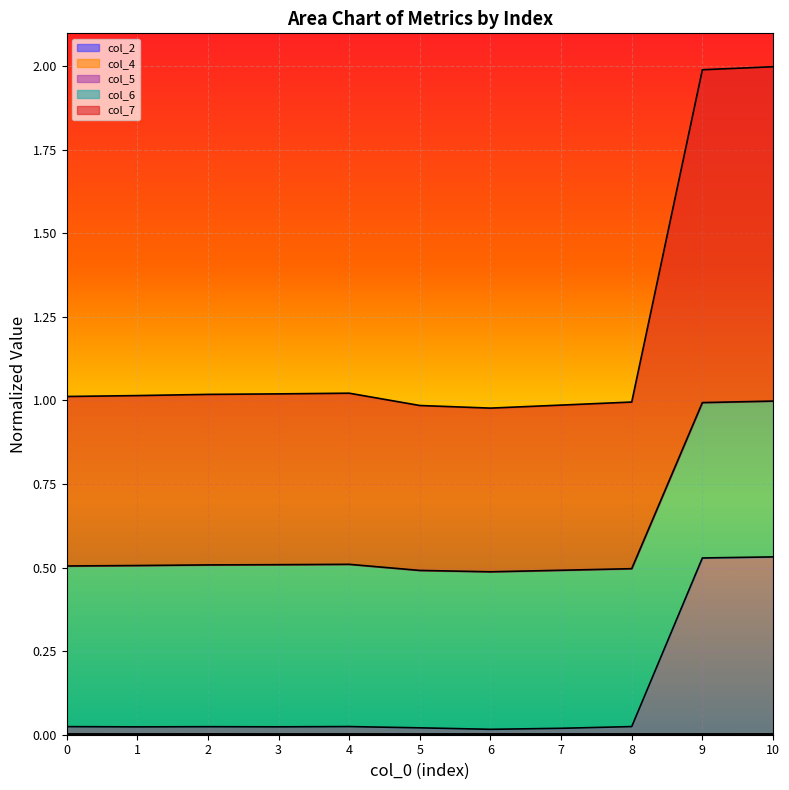

What is the difference between the highest and lowest values at 1?

1.0